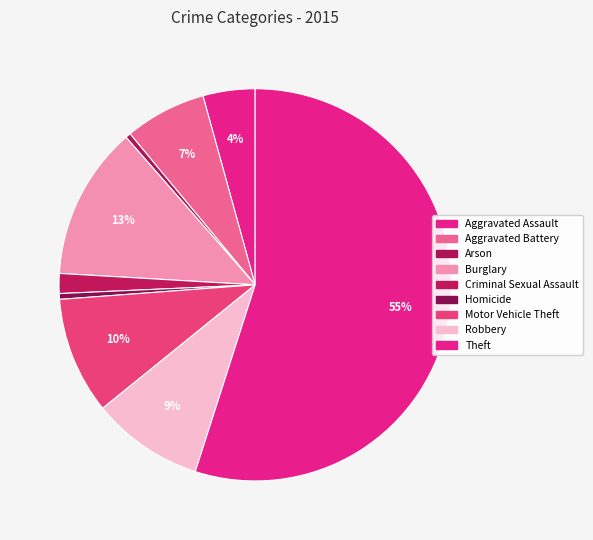

To the nearest percent, what is the difference between the Arson and Aggravated Assault slice percentages?

4%